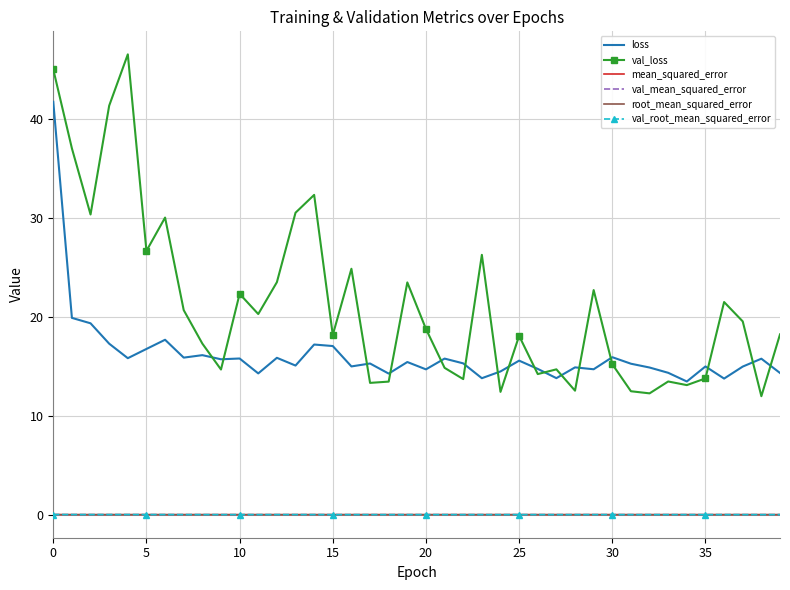

True or false: root_mean_squared_error and loss intersect in this chart.

False